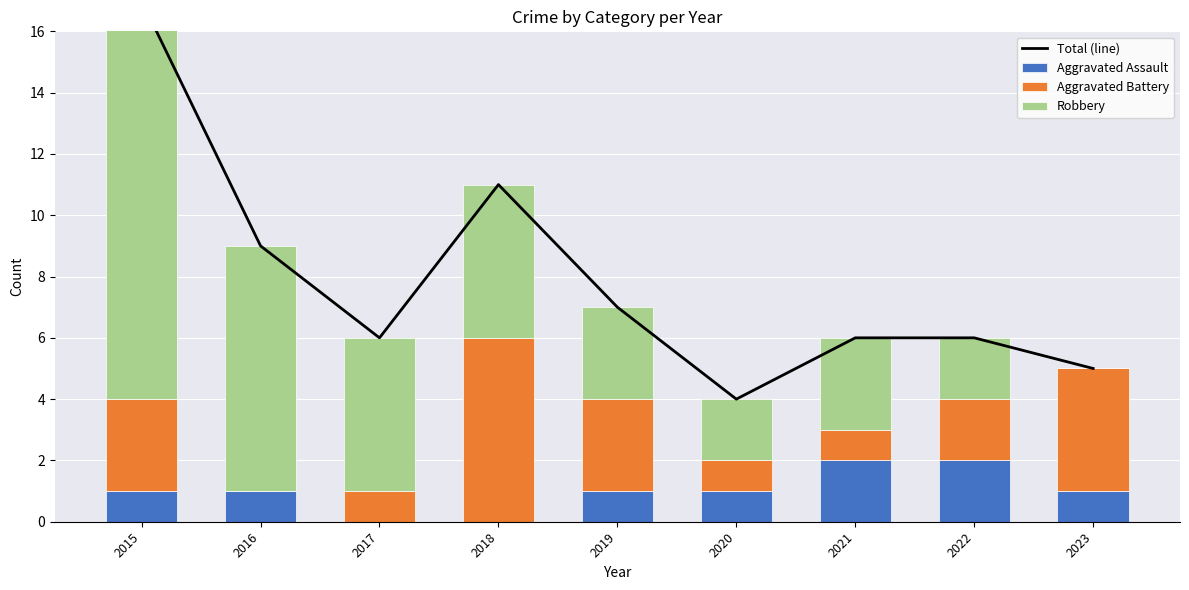

What is the average value of the Aggravated Assault series?

1